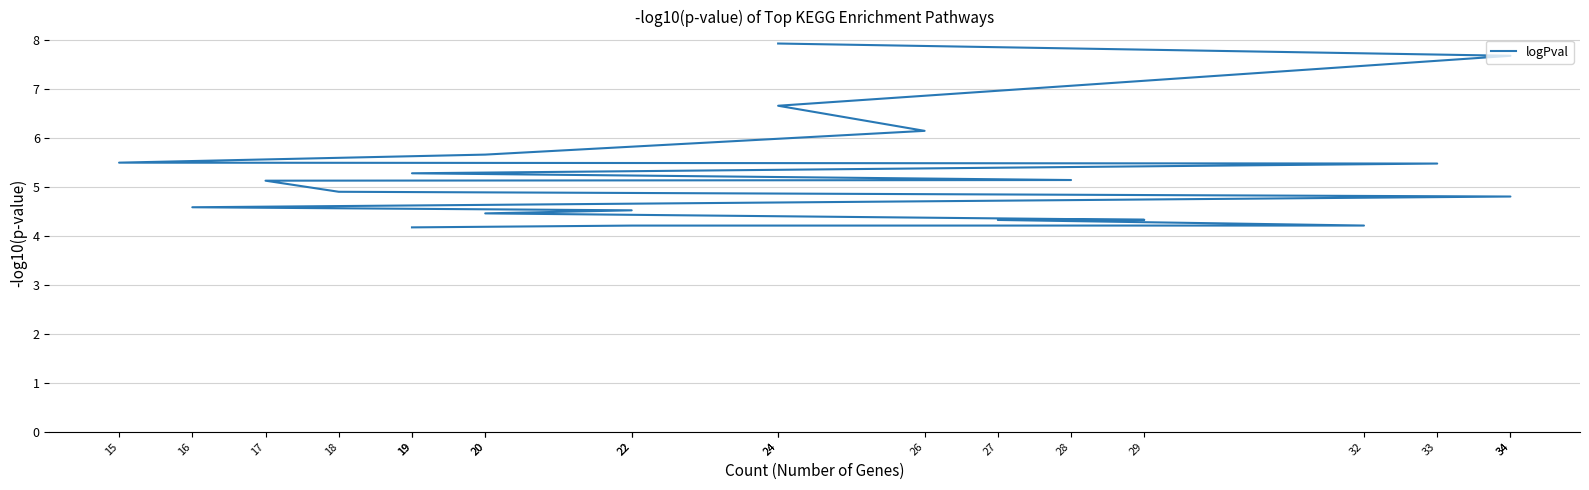

Reading right to left, extract all data points from this chart.

4.2	4.2	4.2	4.3	4.3	4.5	4.5	4.6	4.8	4.9	5.1	5.1	5.3	5.5	5.5	5.7	6.1	6.6	7.7	7.9